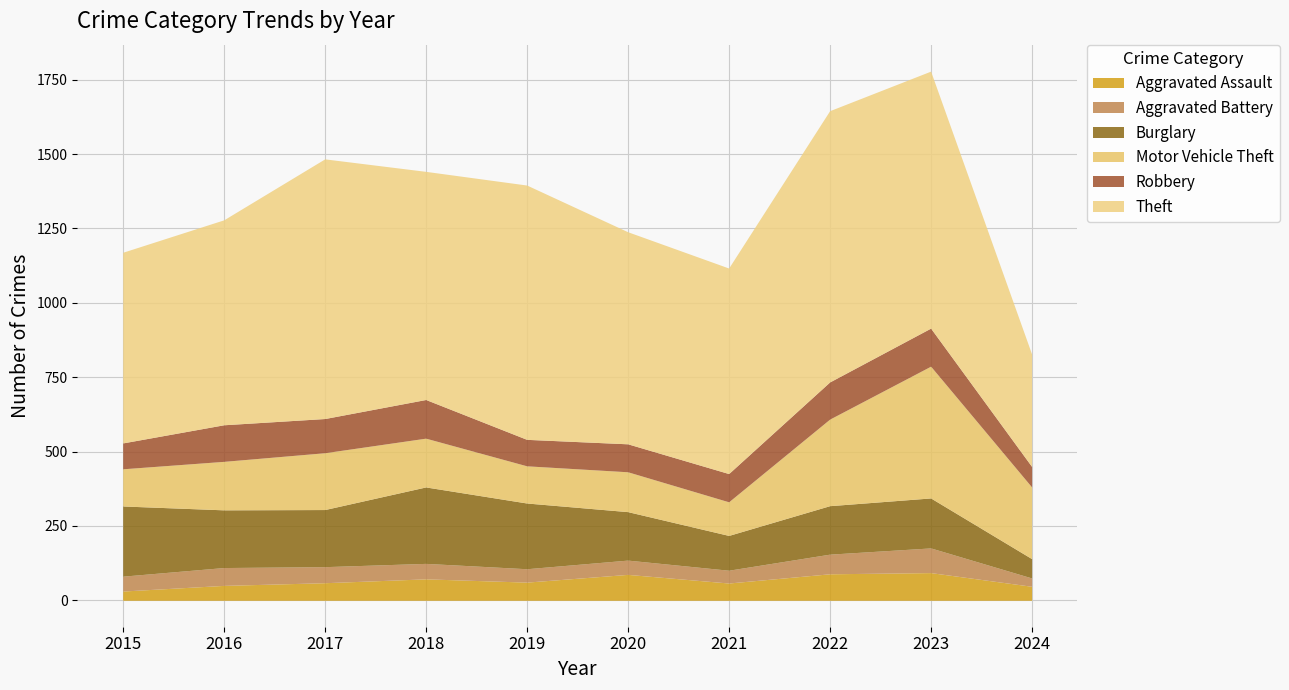

Which has a higher value, 2020 or 2016?

2020